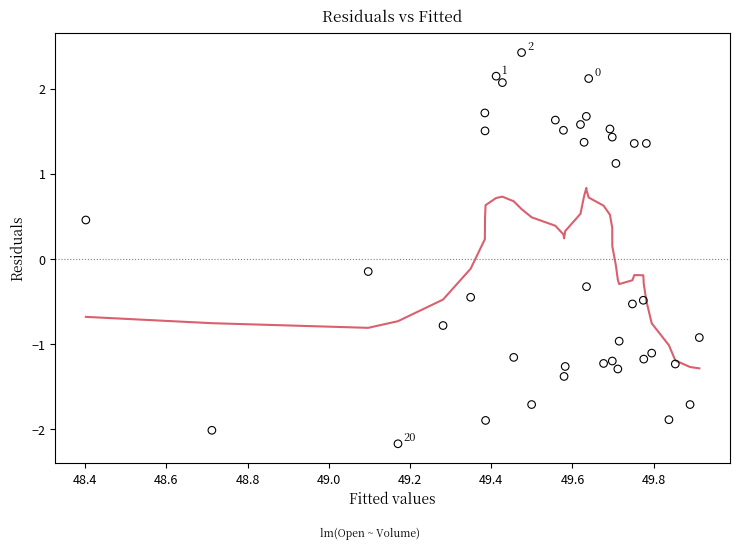

What is the range of Y values (max minus min)?

4.6